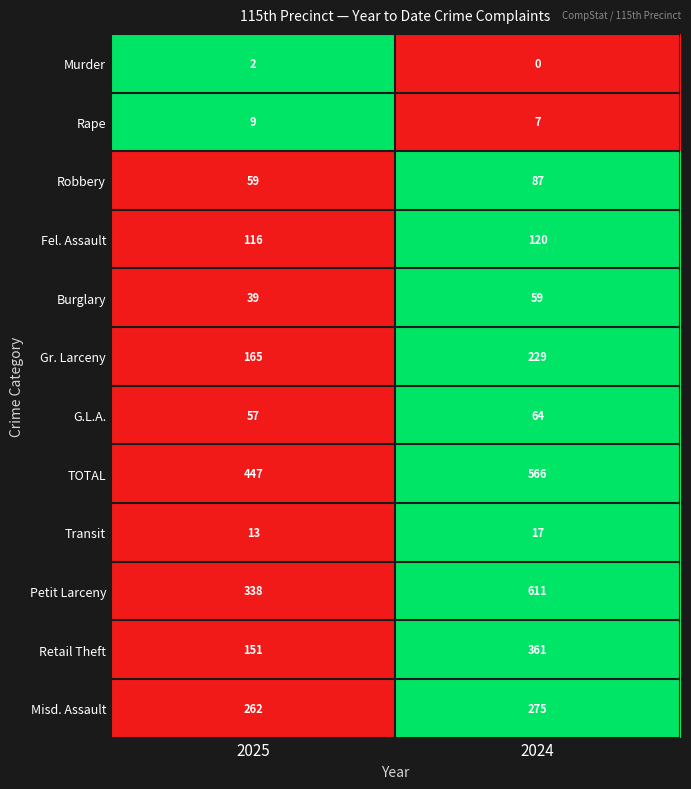

List the series in order of their peak value, highest first.

Petit Larceny, TOTAL, Retail Theft, Misd. Assault, Gr. Larceny, Fel. Assault, Robbery, G.L.A., Burglary, Transit, Rape, Murder